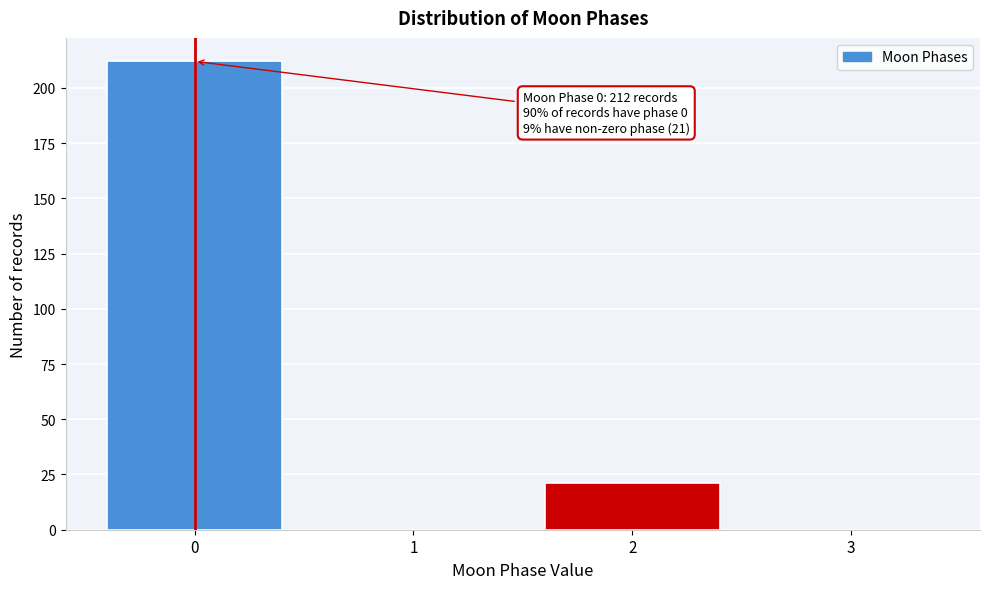

Which range on the x-axis has the tallest bar?

-0.5 to 0.5